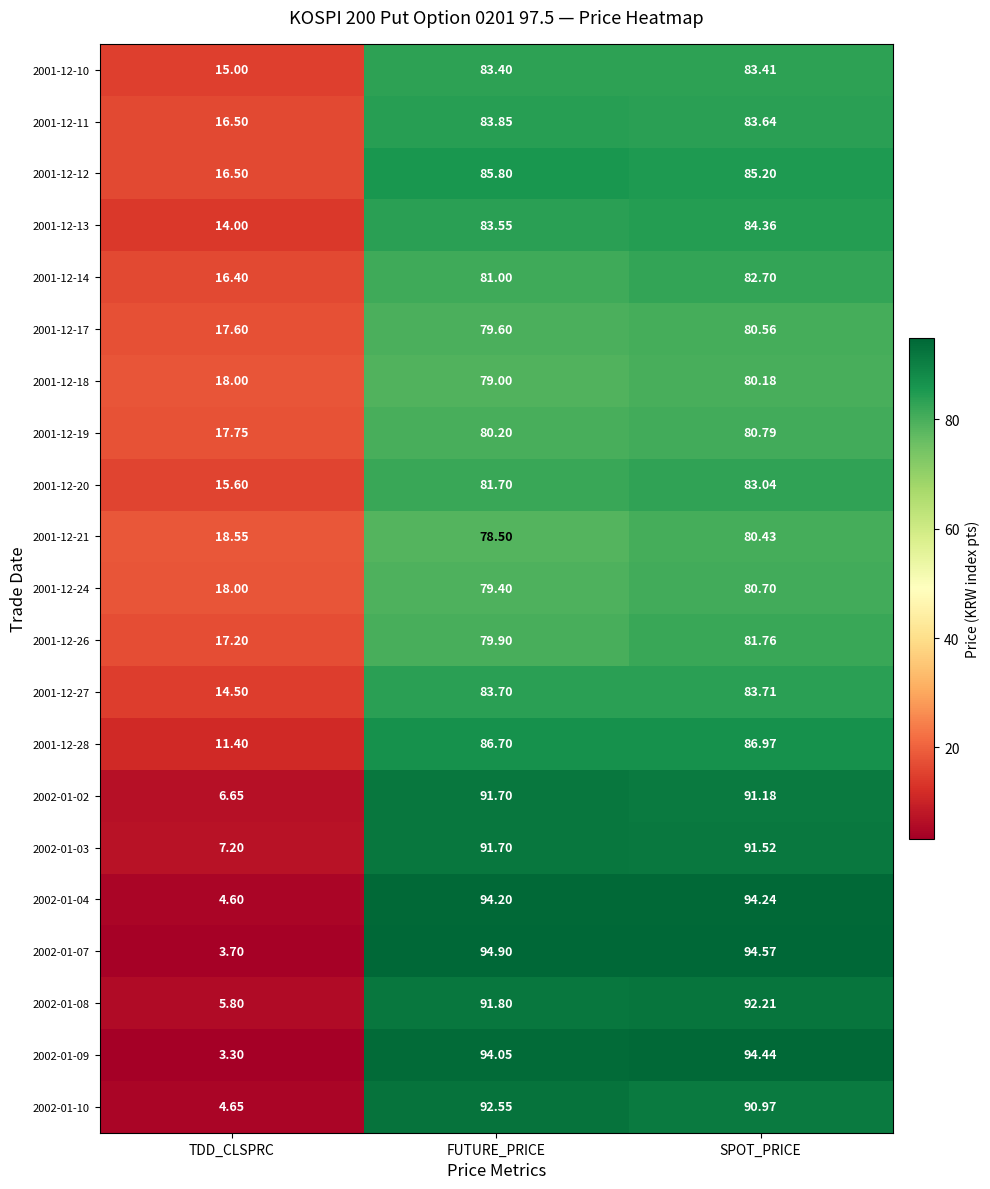

At which label does 2001-12-27 reach its peak?

SPOT_PRICE